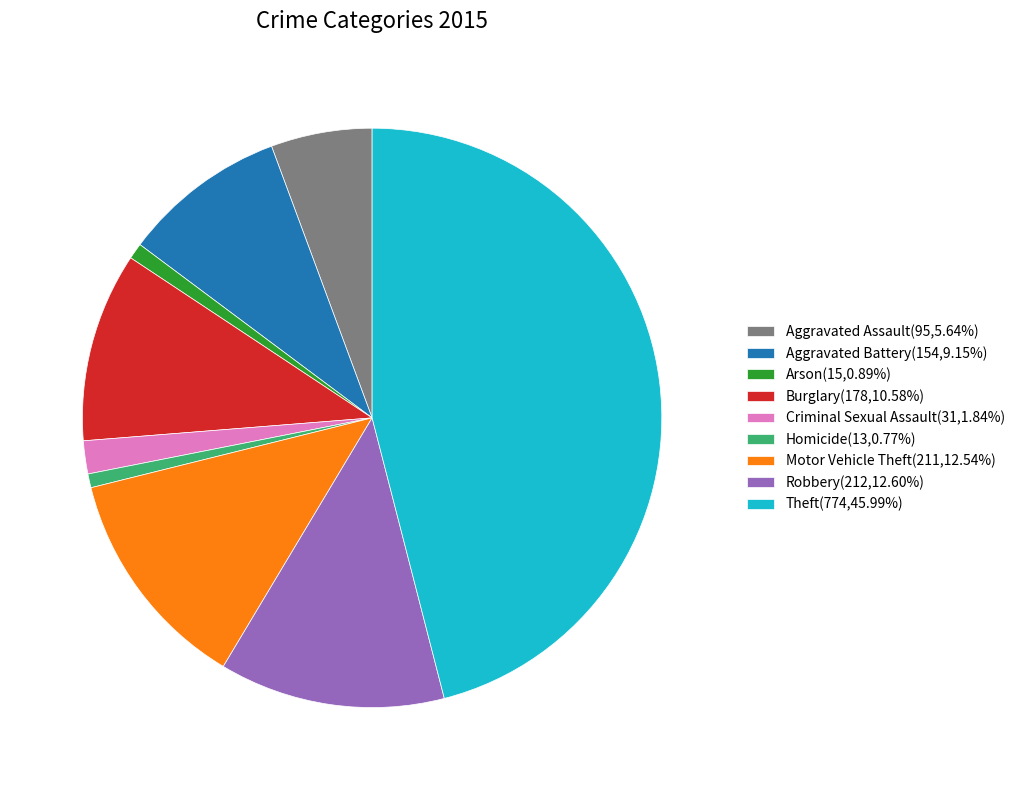

What is the ratio of the value at Robbery(212,12.60%) to the value at Motor Vehicle Theft(211,12.54%)?

1.0